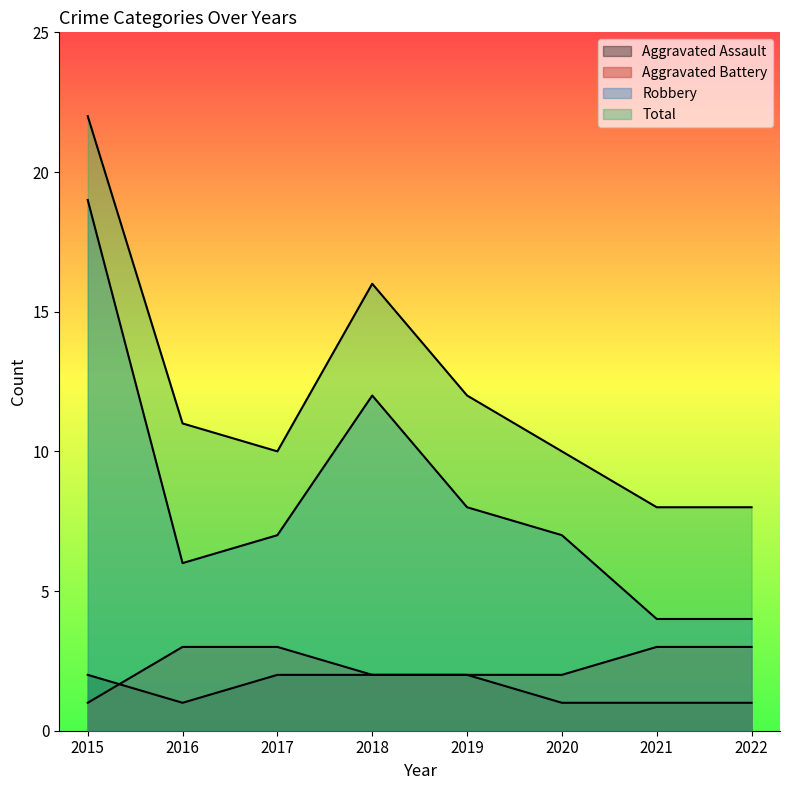

How many values in the Aggravated Battery series are below 3?

4